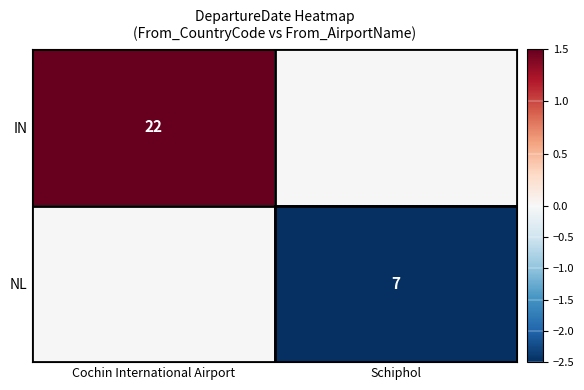

The IN series shows 8 at Cochin International Airport. True or false?

False